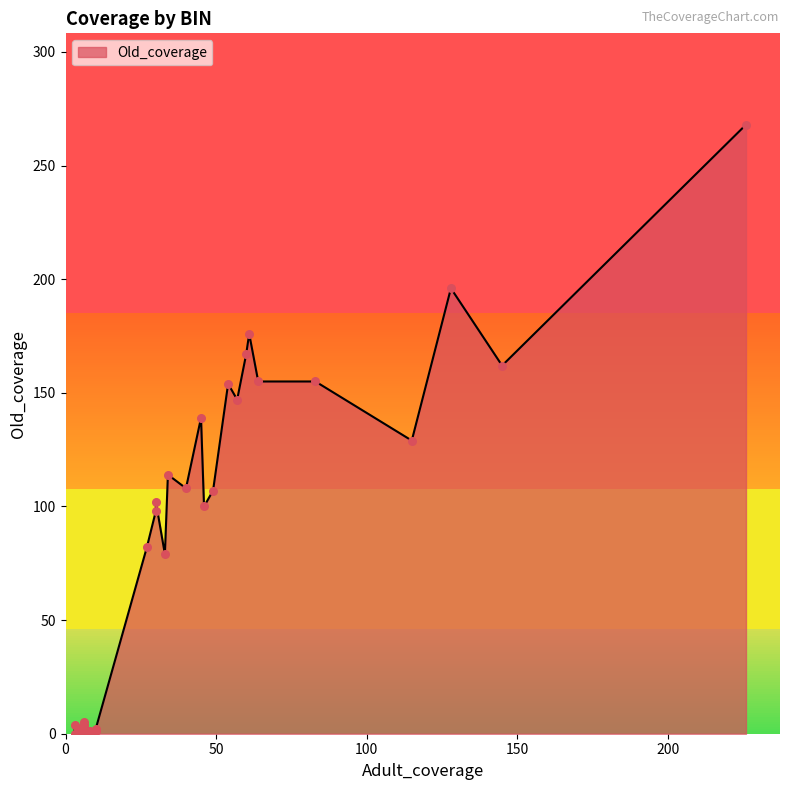

Which series has the largest total across all categories?

Old_coverage